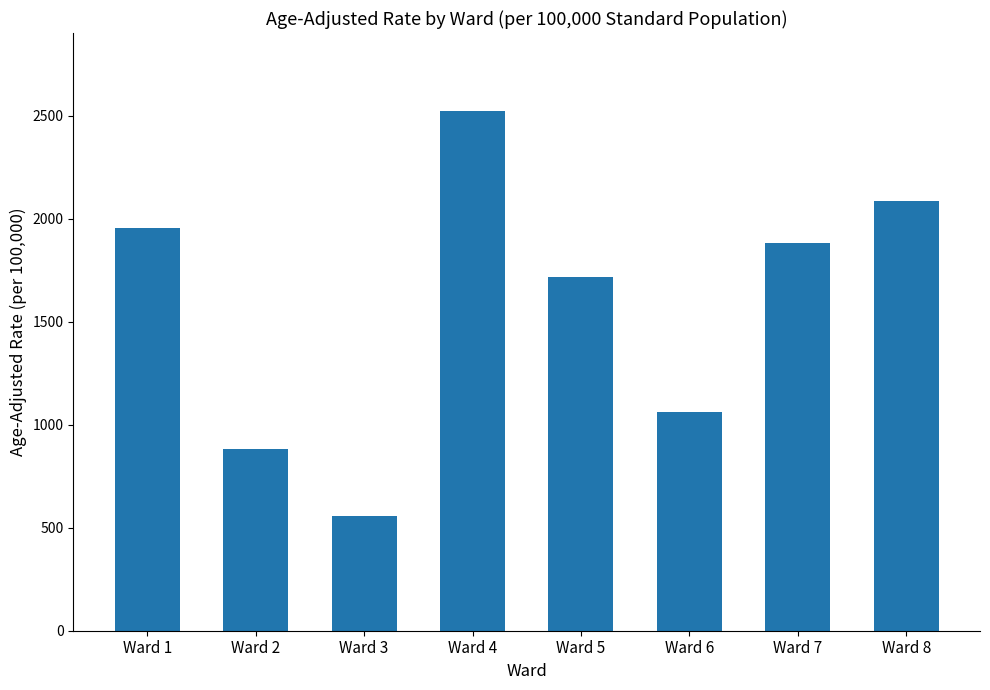

Which category has the lowest value across all series?

Ward 3